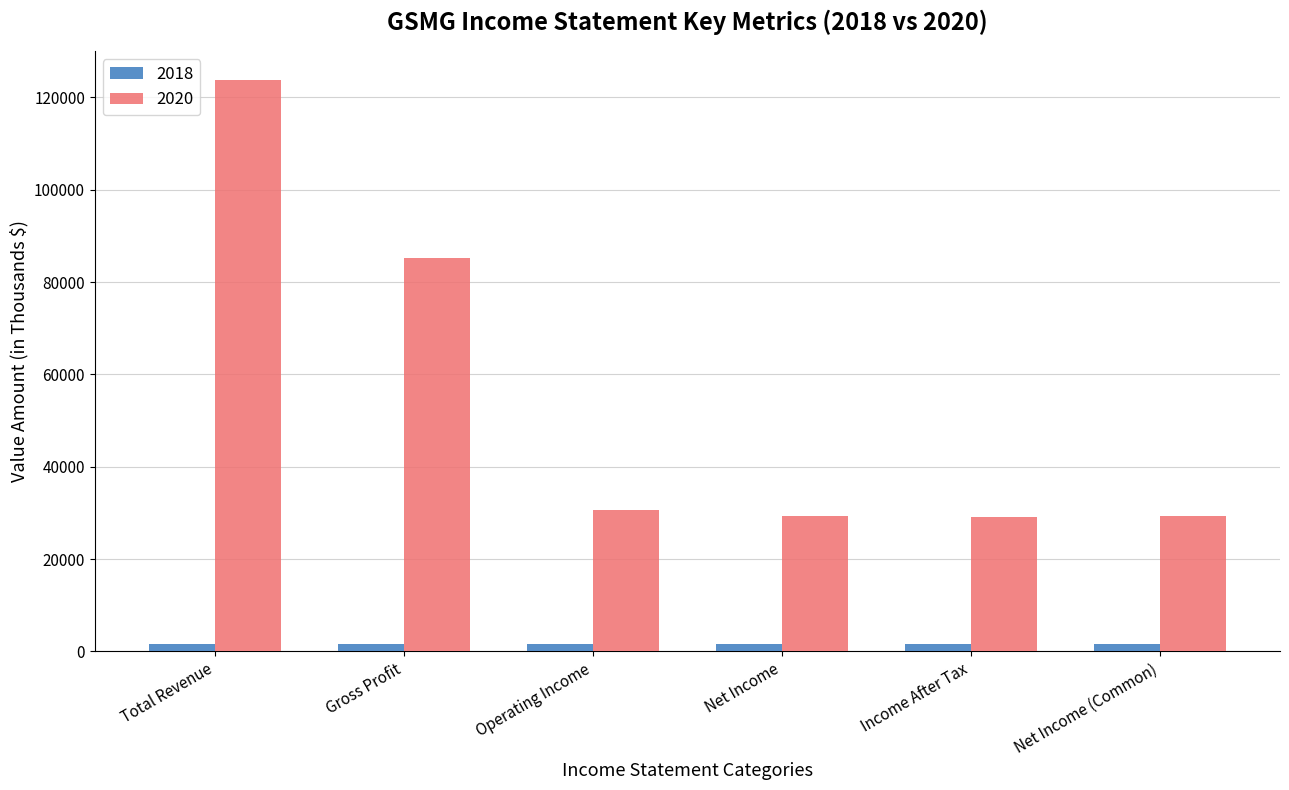

The value of 2020 at Total Revenue is 167602. True or false?

False